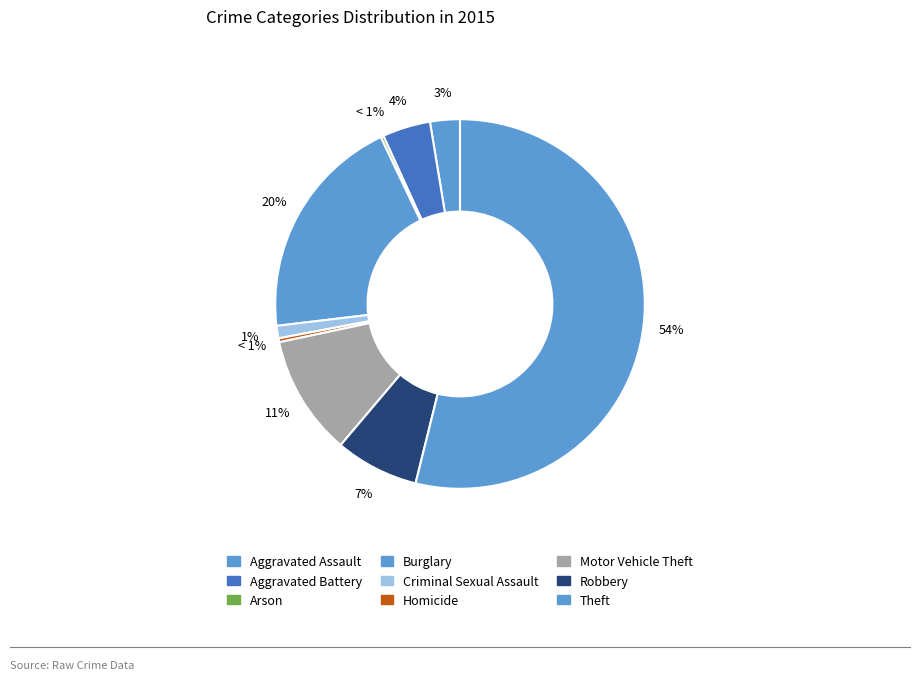

Which slice is the smallest?

Arson